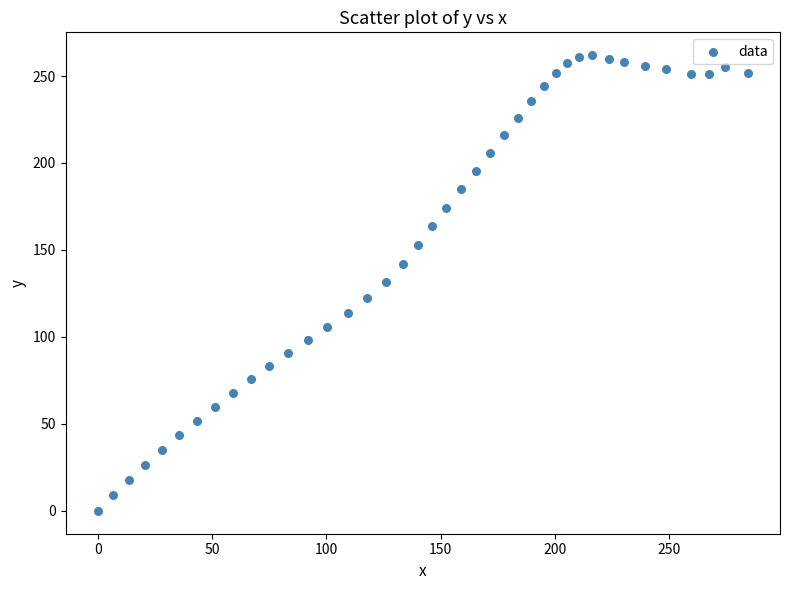

What is the range of X values (max minus min)?

284.3